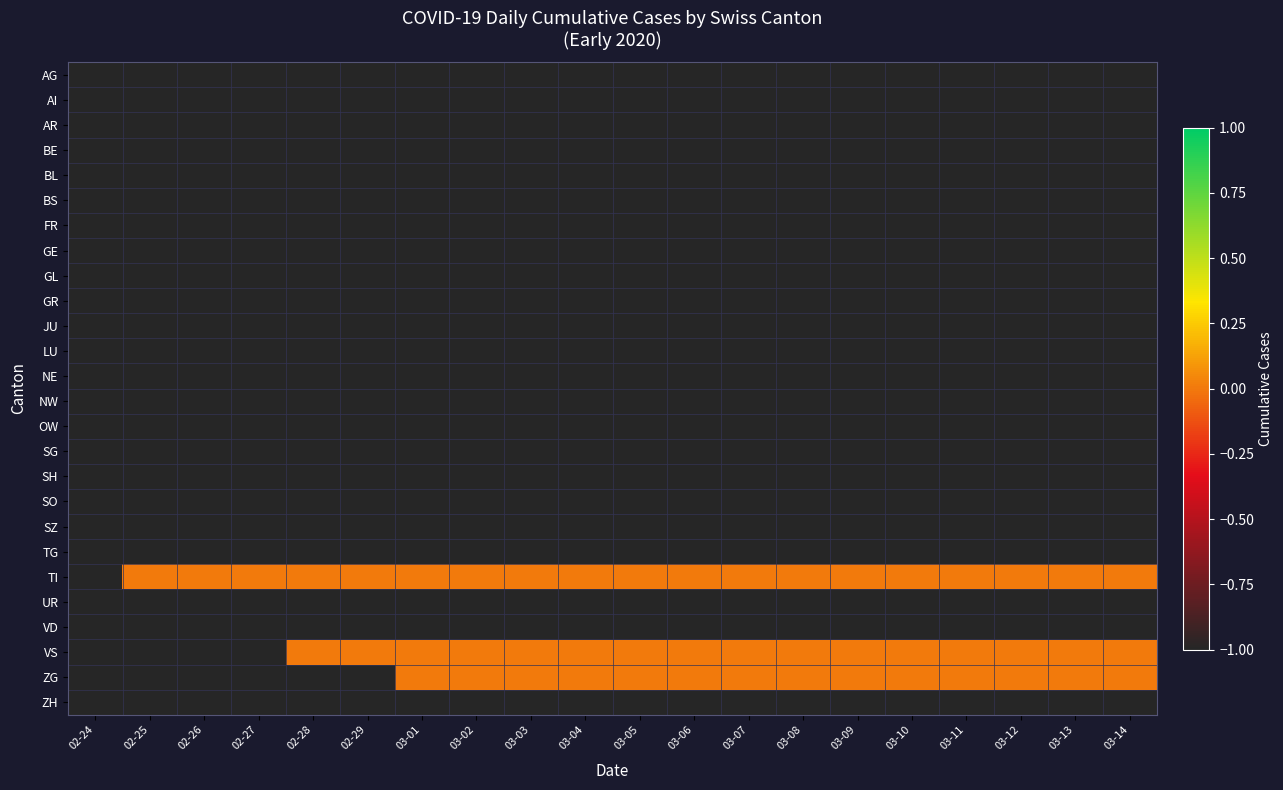

What is the difference between the highest and lowest values at 03-07?

1